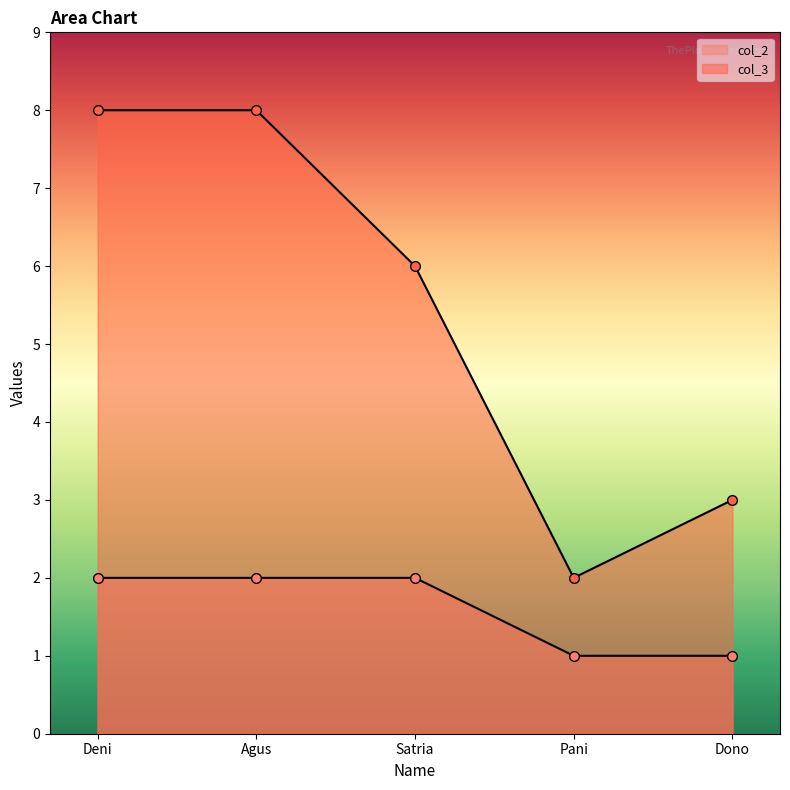

What is the sum of all col_2 values?

8